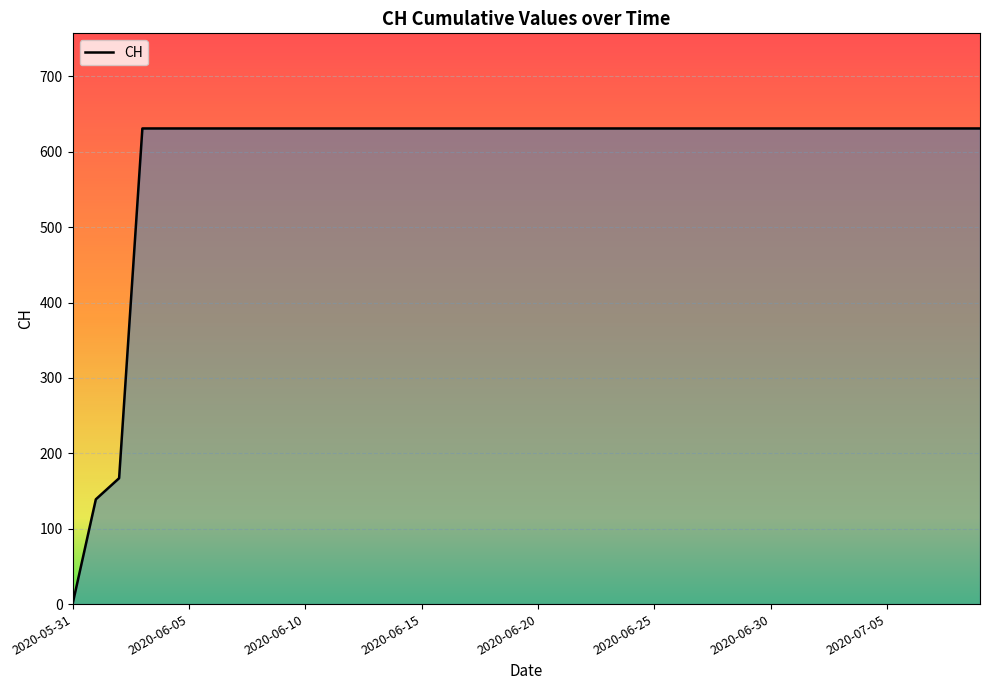

What is the difference between the maximum and minimum values?

631